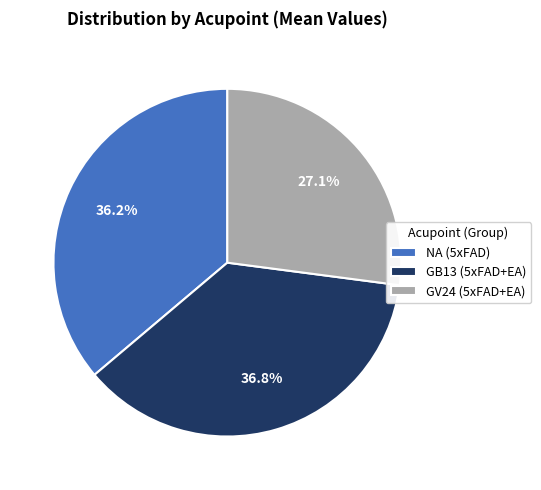

Is it true that GV24 (5xFAD+EA) is 14% of the pie?

False